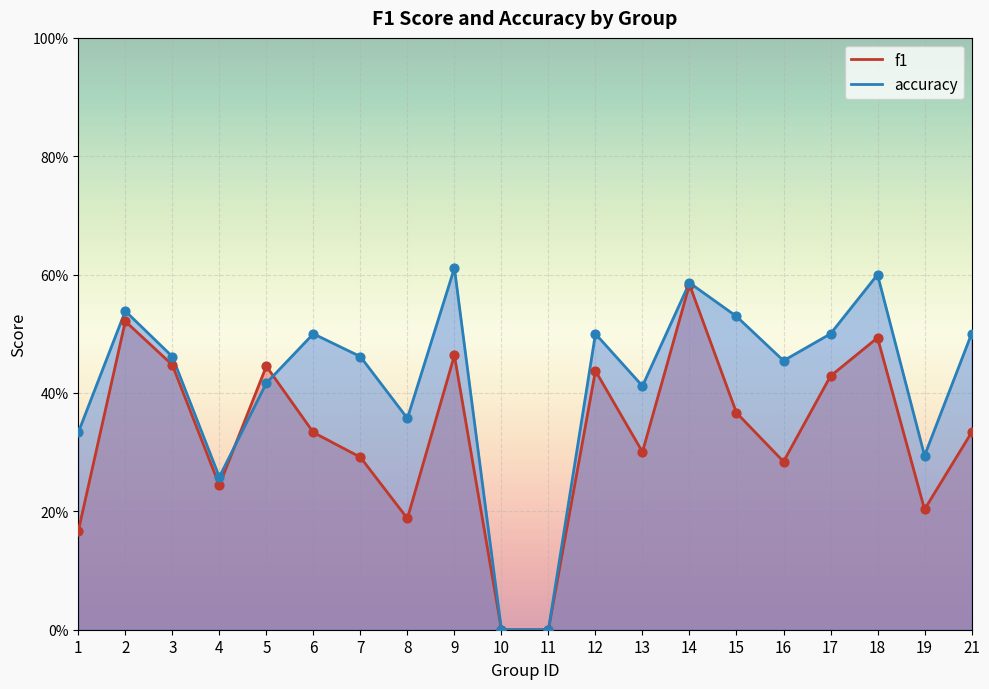

At which category is the sum across all series the highest?

14